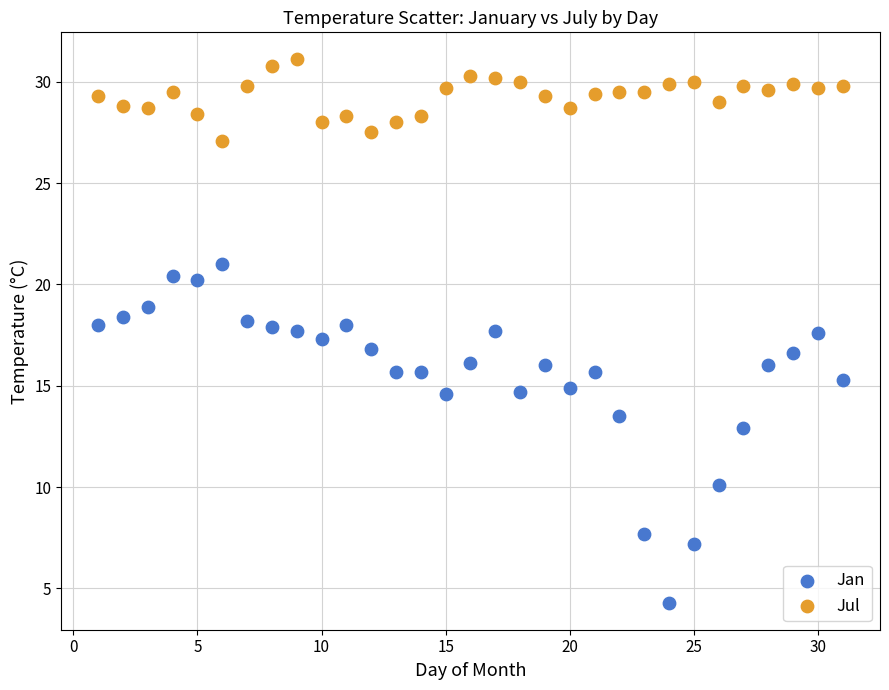

Which series reaches the minimum Y coordinate?

Jan